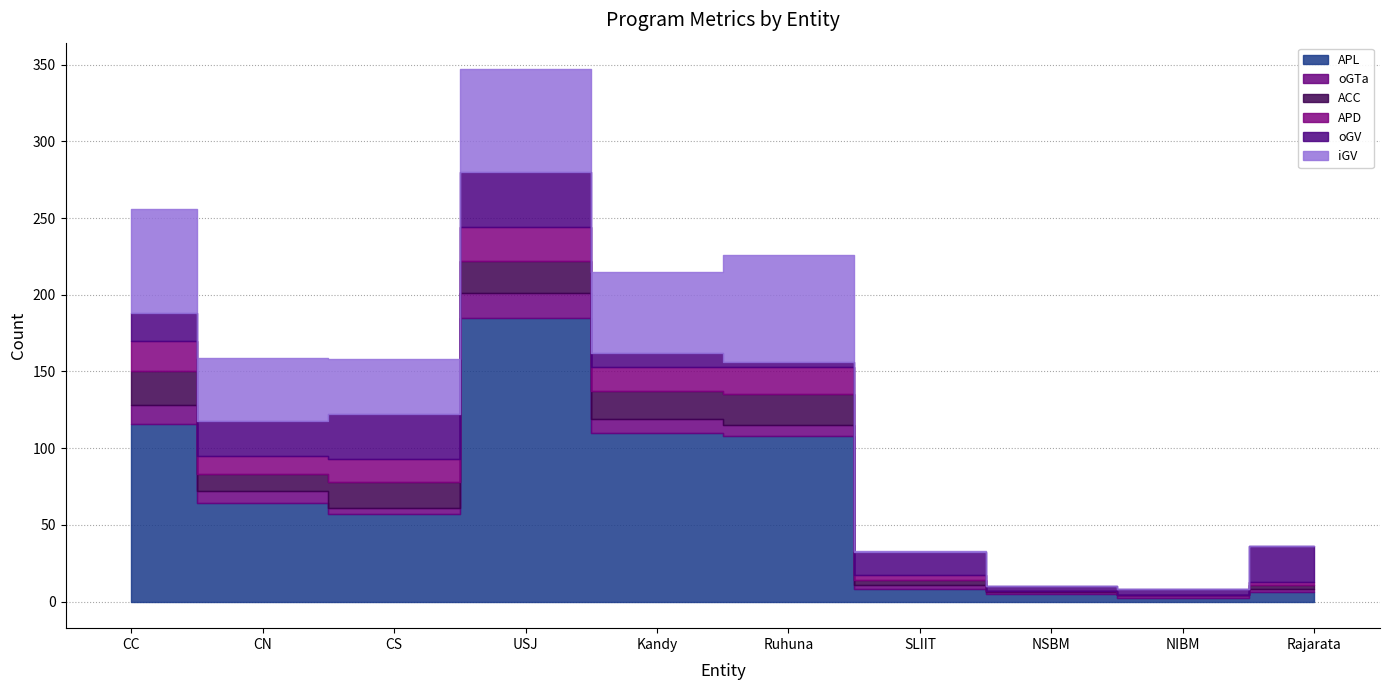

At how many categories does at least one series exceed 10?

8